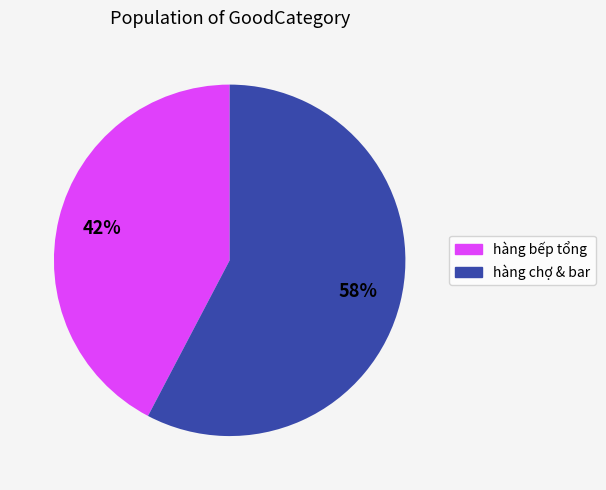

To the nearest percent, what is the average slice percentage?

50%